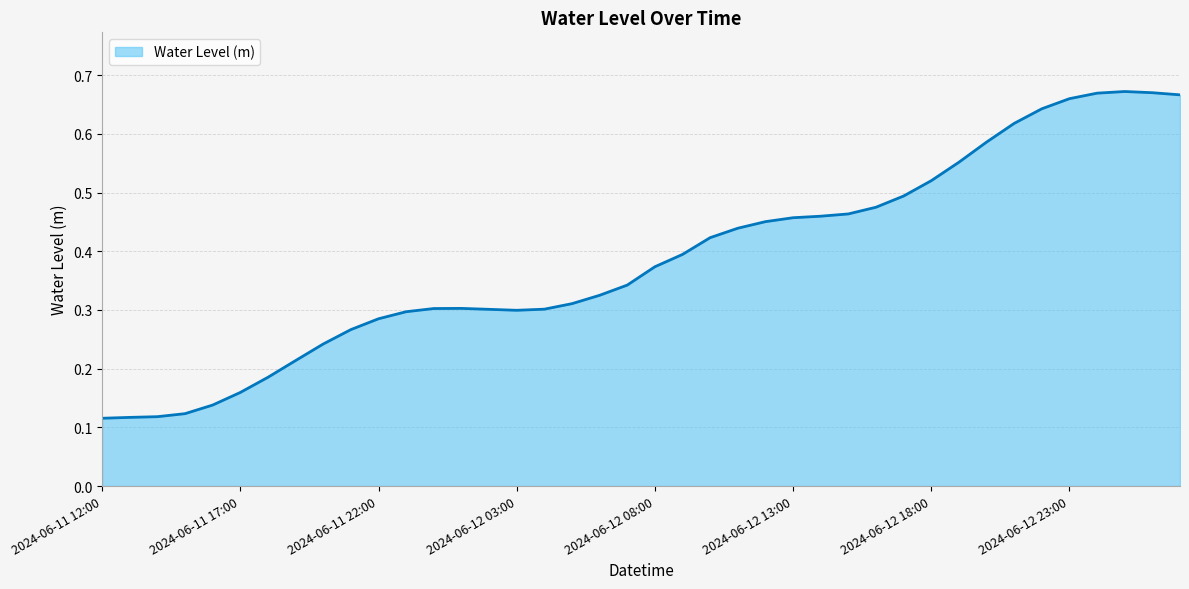

Reading left to right, what are all the values shown in this chart?

2024-06-11 12:00=0.1	2024-06-11 13:00=0.1	2024-06-11 14:00=0.1	2024-06-11 15:00=0.1	2024-06-11 16:00=0.1	2024-06-11 17:00=0.2	2024-06-11 18:00=0.2	2024-06-11 19:00=0.2	2024-06-11 20:00=0.2	2024-06-11 21:00=0.3	2024-06-11 22:00=0.3	2024-06-11 23:00=0.3	2024-06-12 00:00=0.3	2024-06-12 01:00=0.3	2024-06-12 02:00=0.3	2024-06-12 03:00=0.3	2024-06-12 04:00=0.3	2024-06-12 05:00=0.3	2024-06-12 06:00=0.3	2024-06-12 07:00=0.3	2024-06-12 08:00=0.4	2024-06-12 09:00=0.4	2024-06-12 10:00=0.4	2024-06-12 11:00=0.4	2024-06-12 12:00=0.5	2024-06-12 13:00=0.5	2024-06-12 14:00=0.5	2024-06-12 15:00=0.5	2024-06-12 16:00=0.5	2024-06-12 17:00=0.5	2024-06-12 18:00=0.5	2024-06-12 19:00=0.6	2024-06-12 20:00=0.6	2024-06-12 21:00=0.6	2024-06-12 22:00=0.6	2024-06-12 23:00=0.7	2024-06-13 00:00=0.7	2024-06-13 01:00=0.7	2024-06-13 02:00=0.7	2024-06-13 03:00=0.7